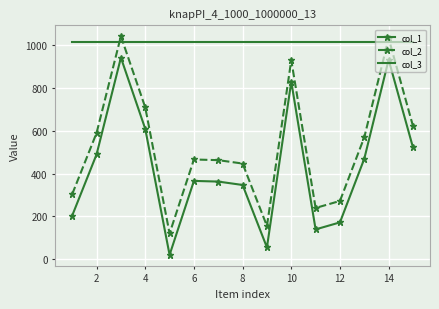

What is the maximum value for col_2?

1040.7